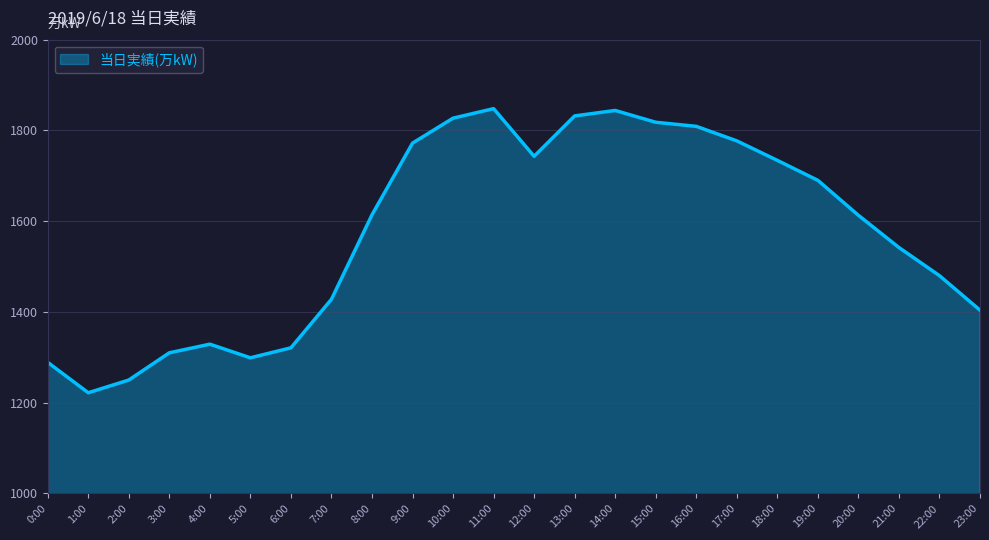

The value at 18:00 is 1734. True or false?

True